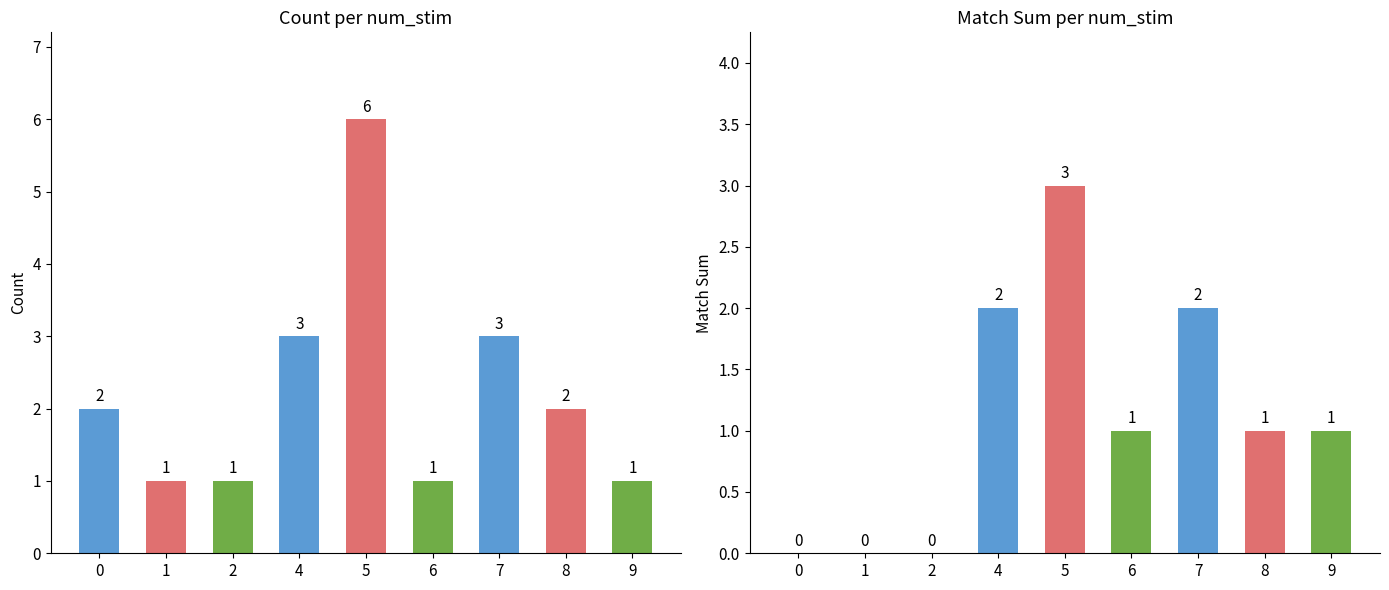

What is the value of the count bar at the 4th from the left?

3